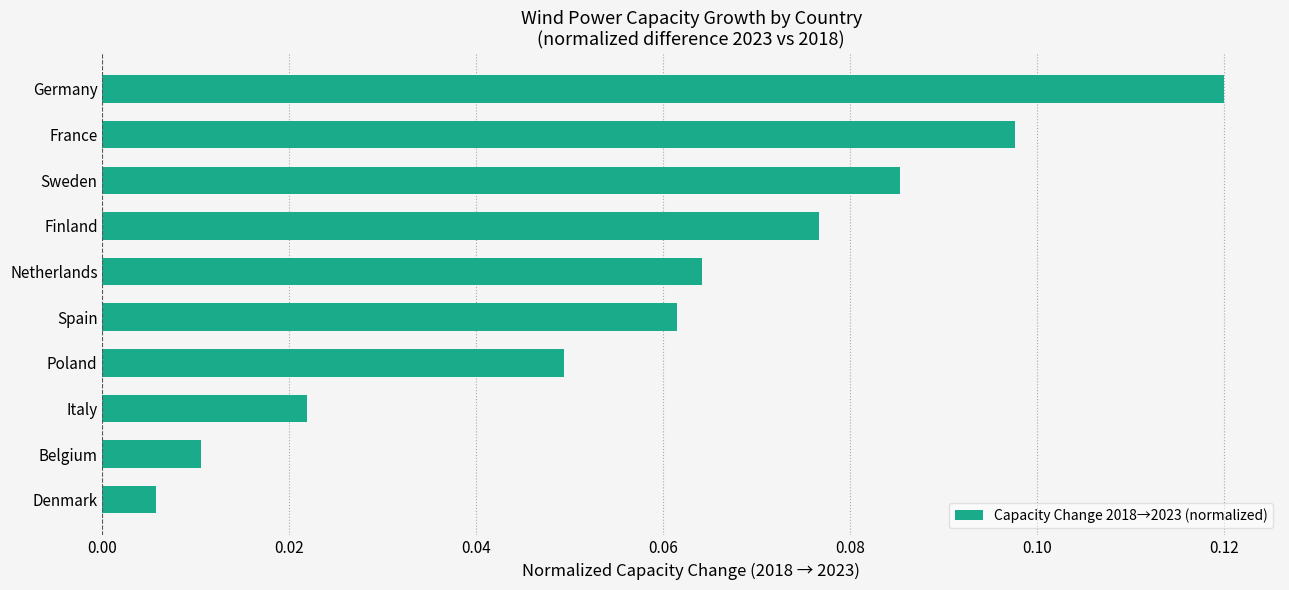

Which label corresponds to the smallest value in the chart?

Denmark